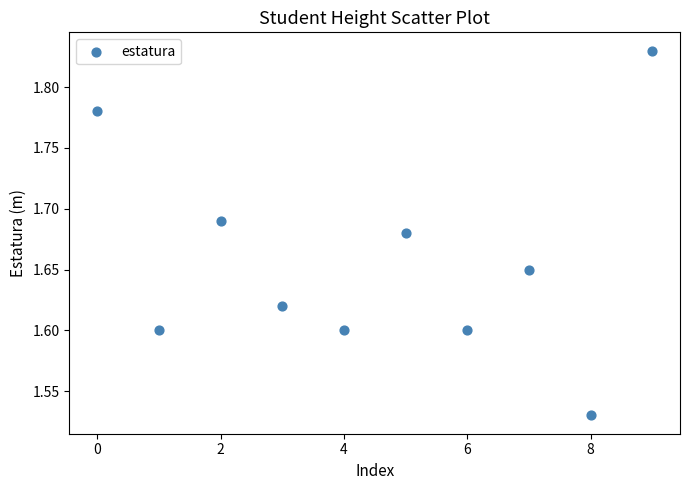

What is the range of Y values (max minus min)?

0.3